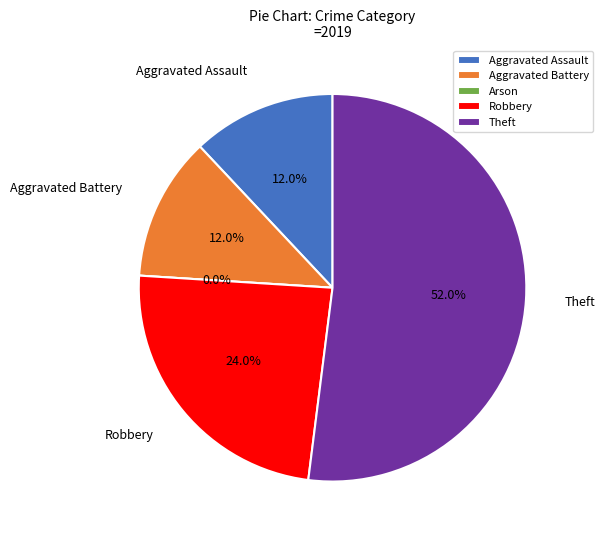

What is the change in value from Aggravated Assault to Robbery?

+3